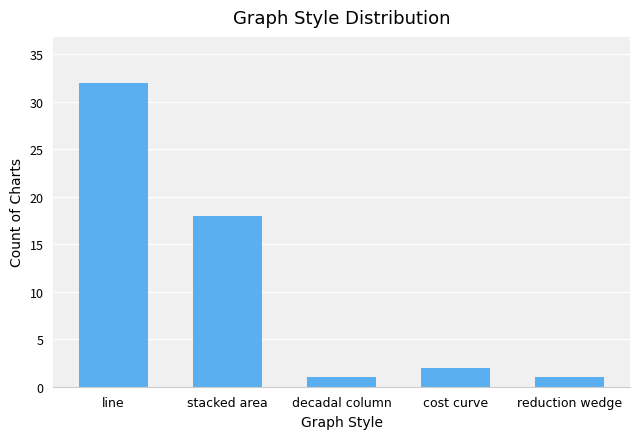

Does the chart contain stacked bars?

No